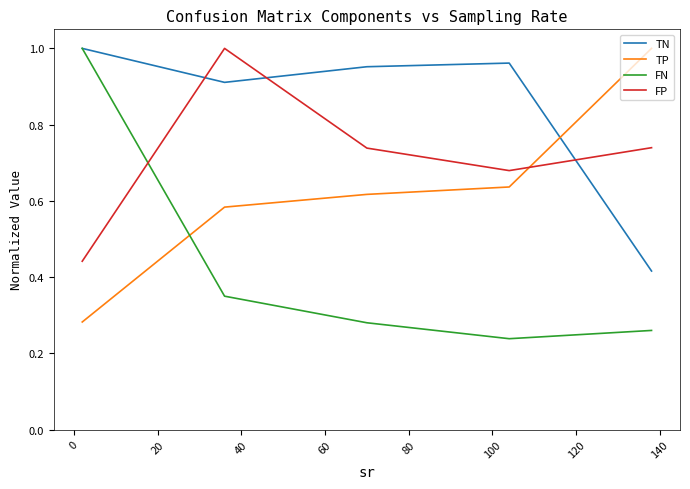

Which series has the largest total across all categories?

TN